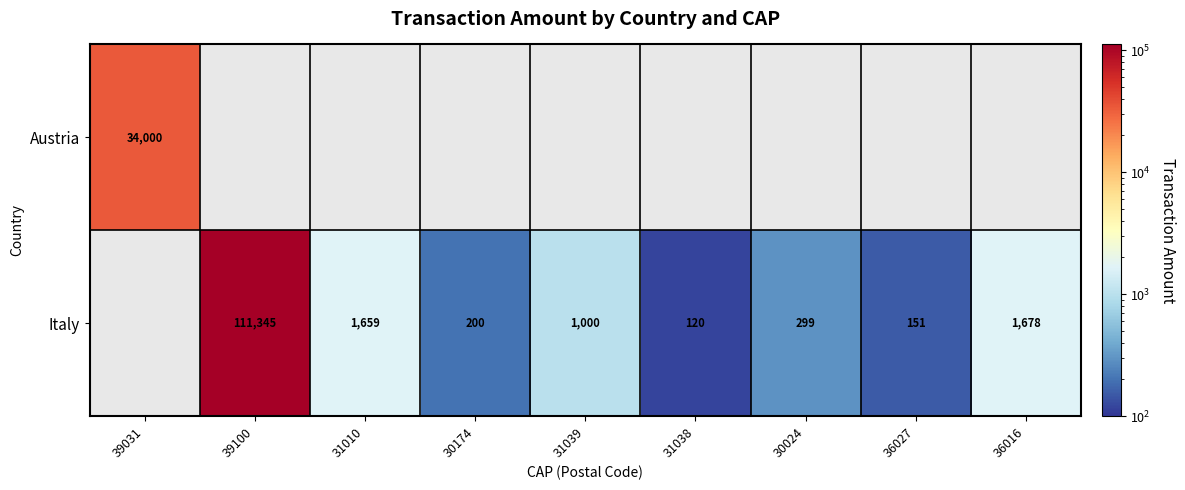

What is the difference between the Italy values at 31038 and 30174?

80